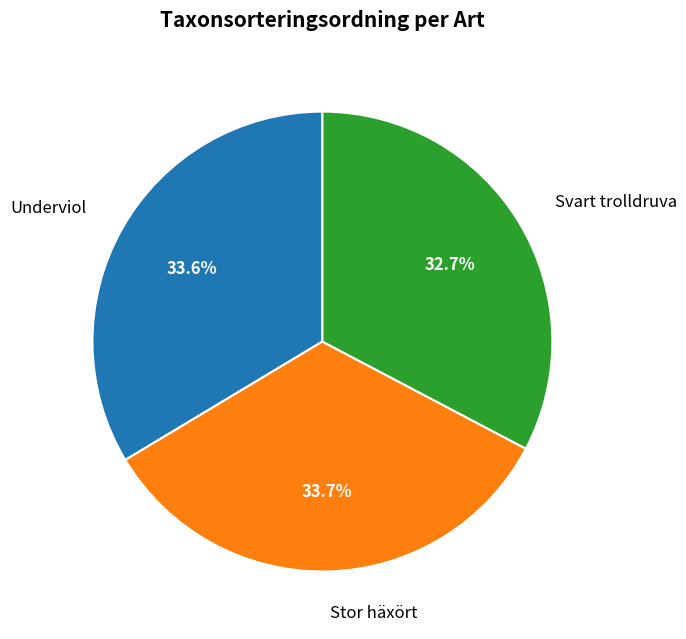

How many segments does this pie chart have?

3